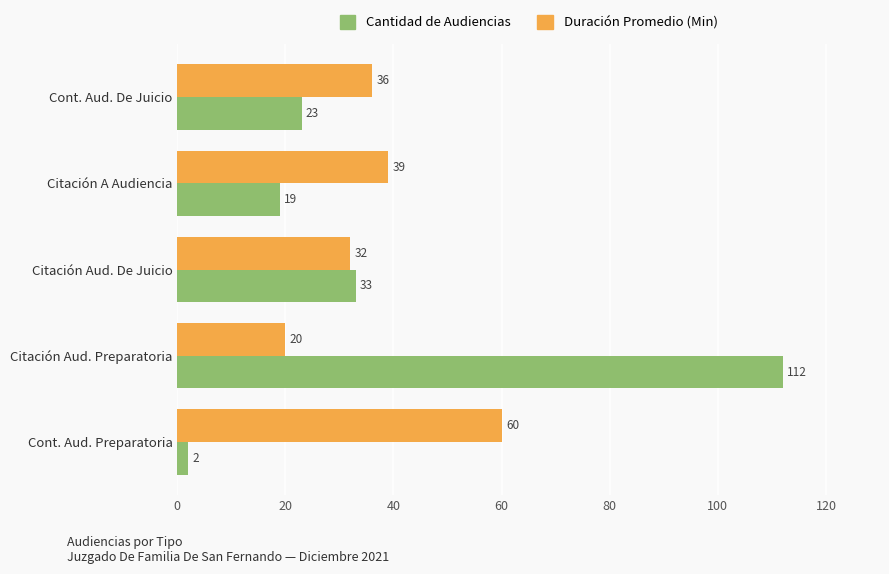

List the series in order of their overall mean, highest first.

Cantidad de Audiencias, Duración Promedio (Min)